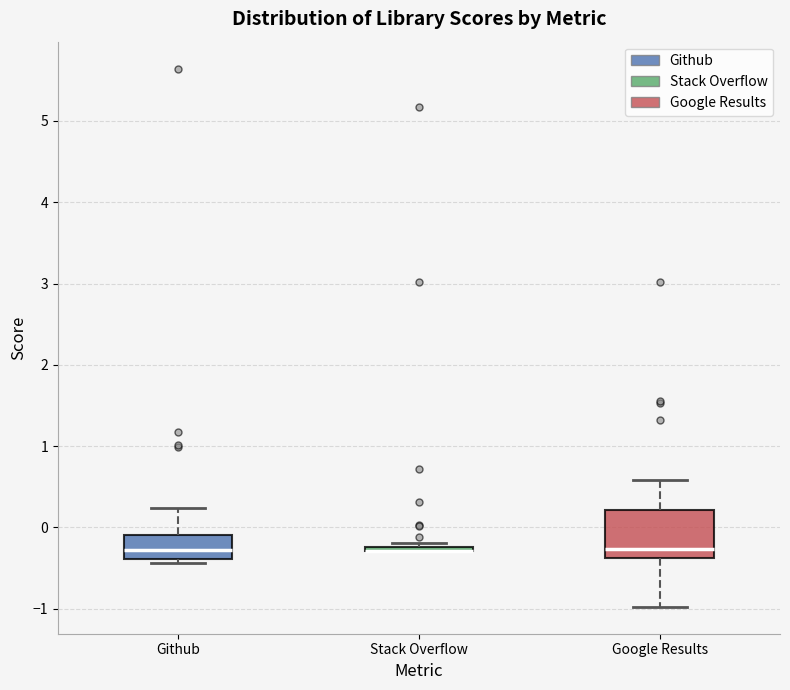

Where does the upper whisker of the box for Github end on the y-axis? The values are not printed on the chart, so give them approximately, as read against the axis.

0.2